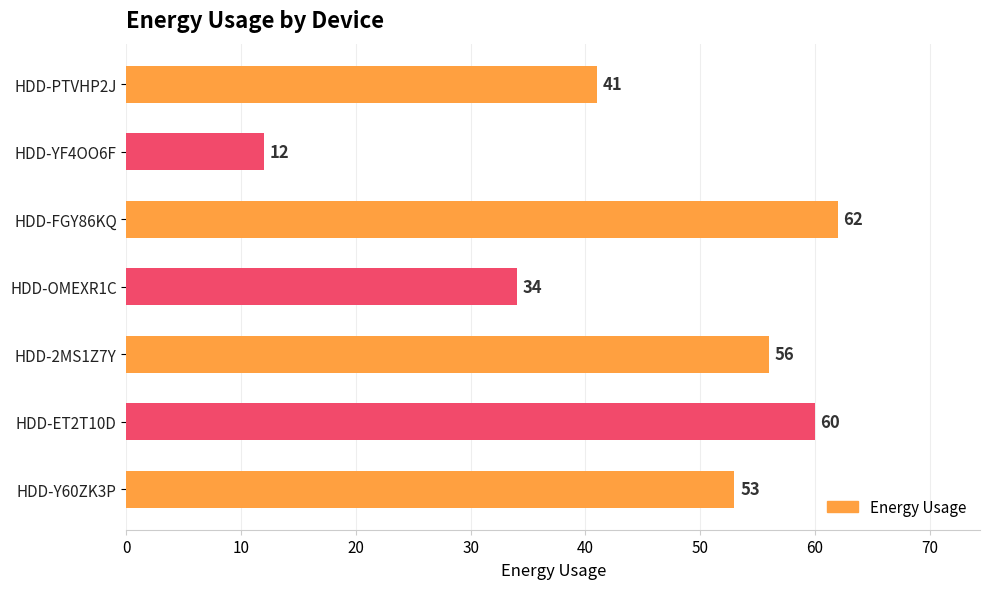

How many data points does each series have?

7